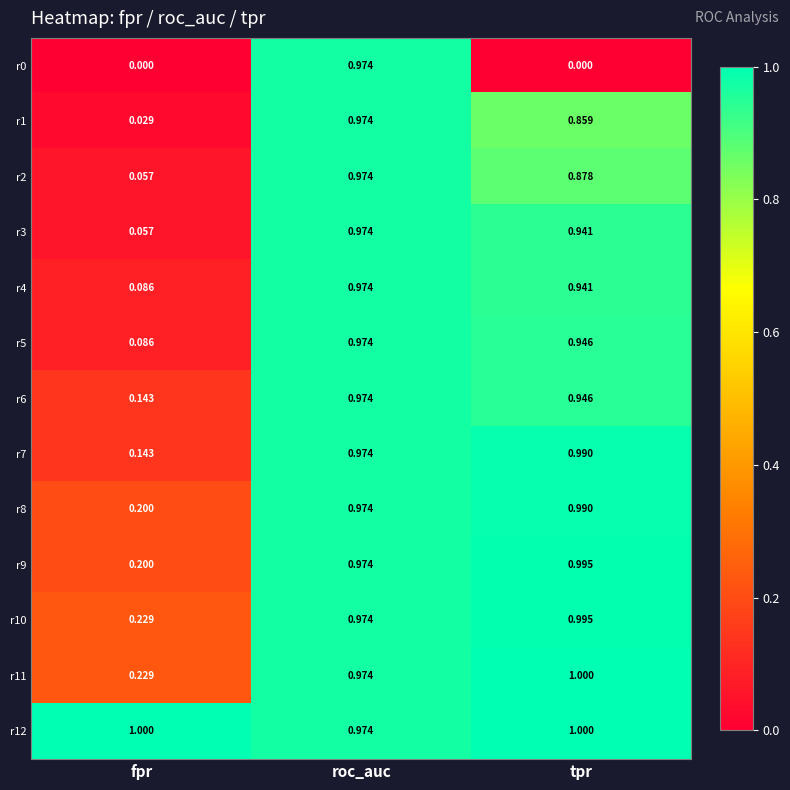

Is the value of r5 at fpr greater than the value of r9 at fpr?

No